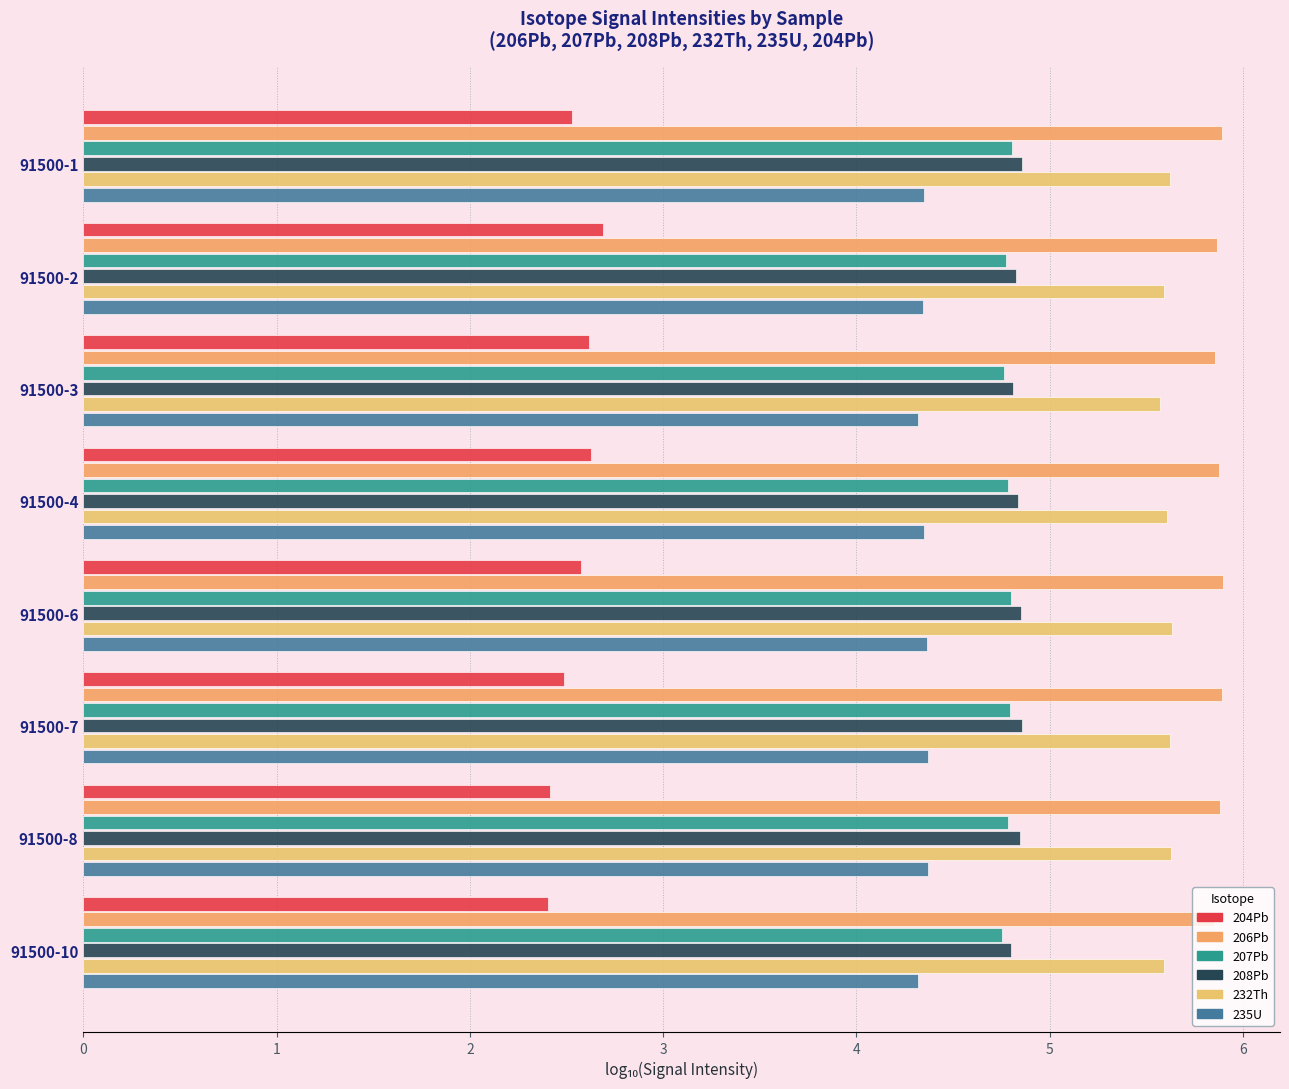

List the series in order of their peak value, lowest first.

204Pb, 235U, 207Pb, 208Pb, 232Th, 206Pb